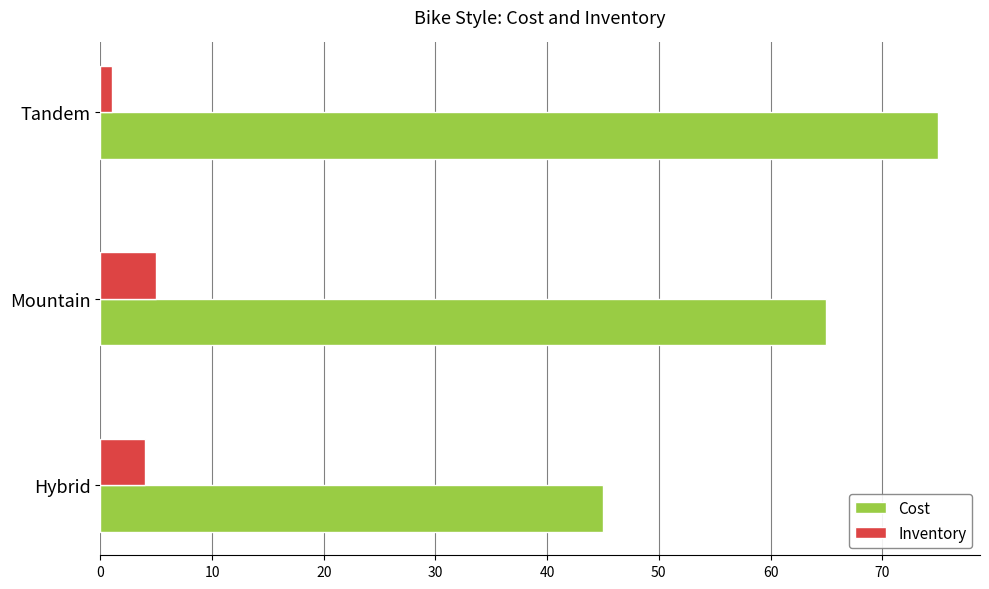

Which series has the widest spread of values?

Cost